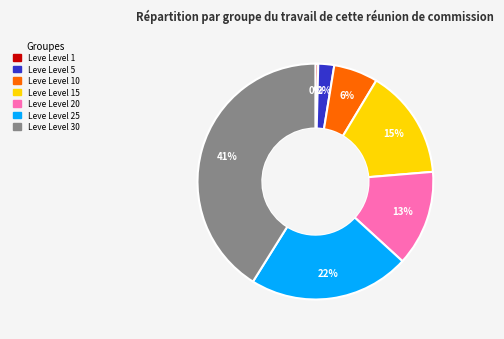

To the nearest percent, what is the difference between the largest and smallest slice percentages?

41%